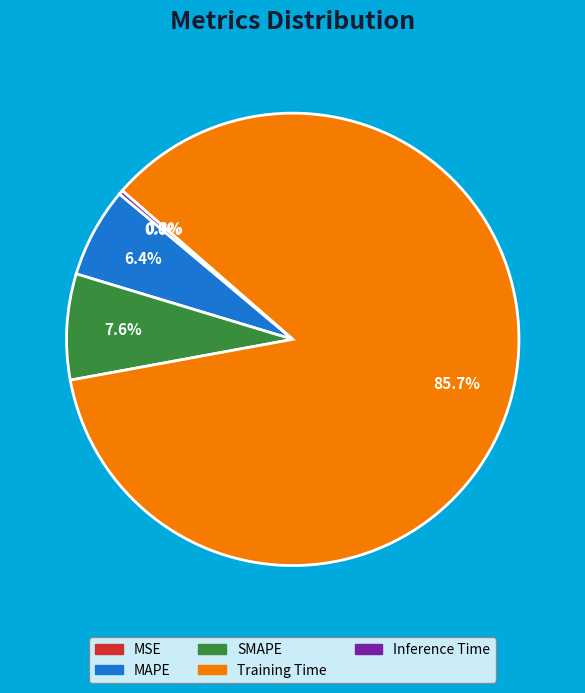

Combined, do Inference Time and SMAPE account for over 50%?

No